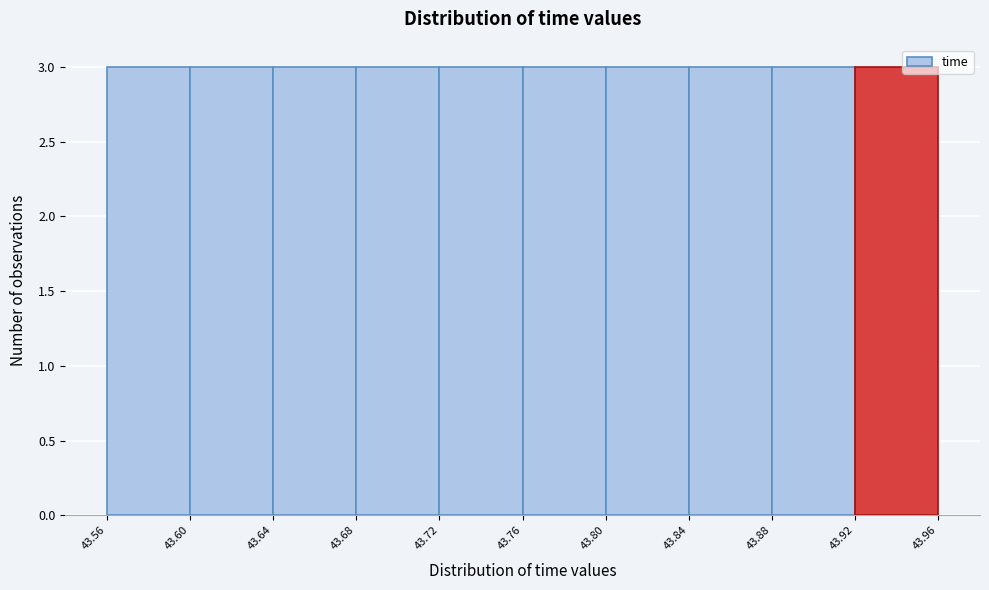

How tall is the bar that spans 43.56 to 43.60 on the x-axis? The values are not printed on the chart, so give them approximately, as read against the axis.

3